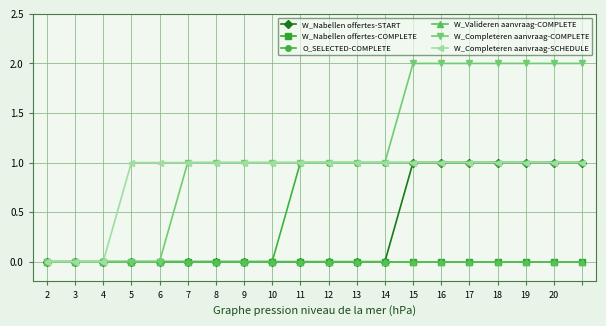

How many O_SELECTED-COMPLETE values are between 0 and 1?

20